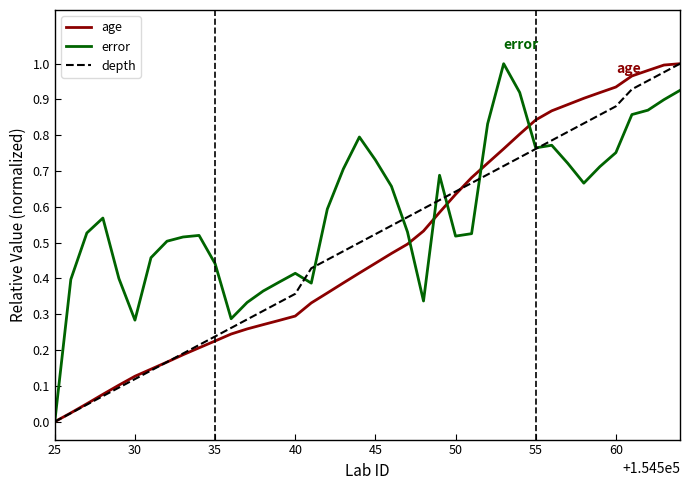

Which series has the largest total across all categories?

error